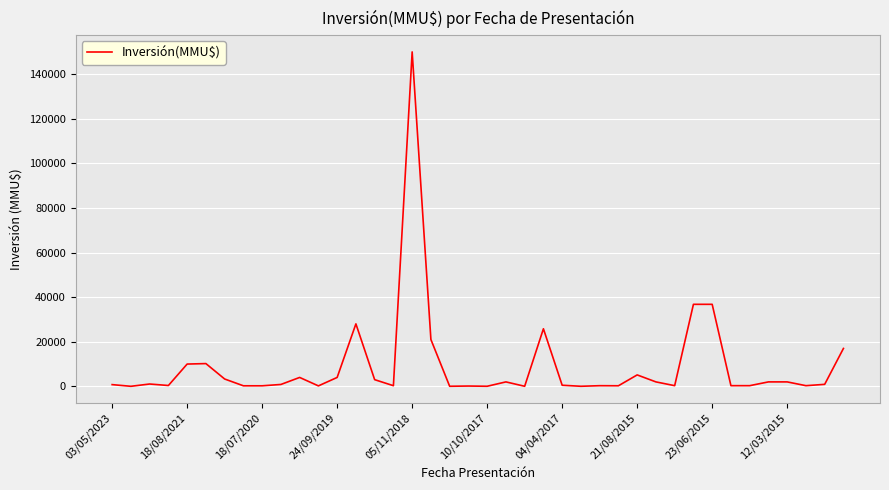

What is the maximum value shown in the chart?

150000